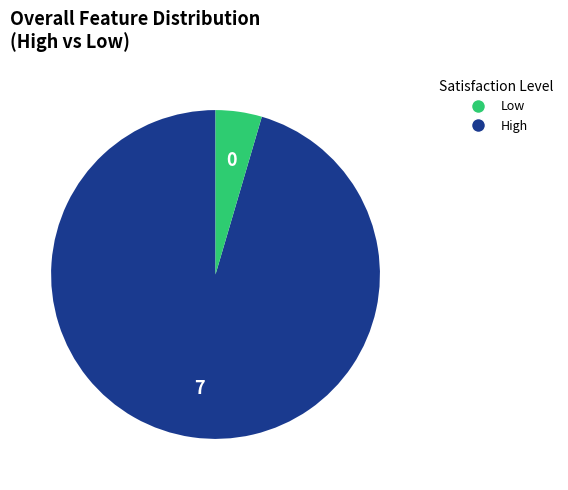

Is there a majority slice in this chart?

Yes